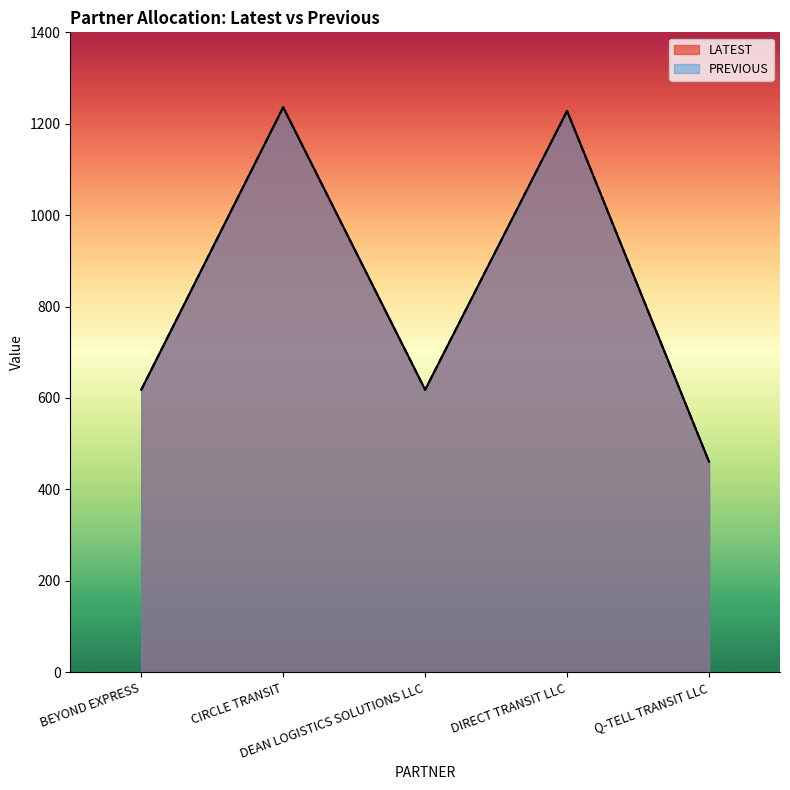

Reading left to right, what are all the values shown in this chart?

LATEST: 618.0	1236.0	618.0	1228.0	460.5
PREVIOUS: 618.0	1236.0	618.0	1228.0	460.5